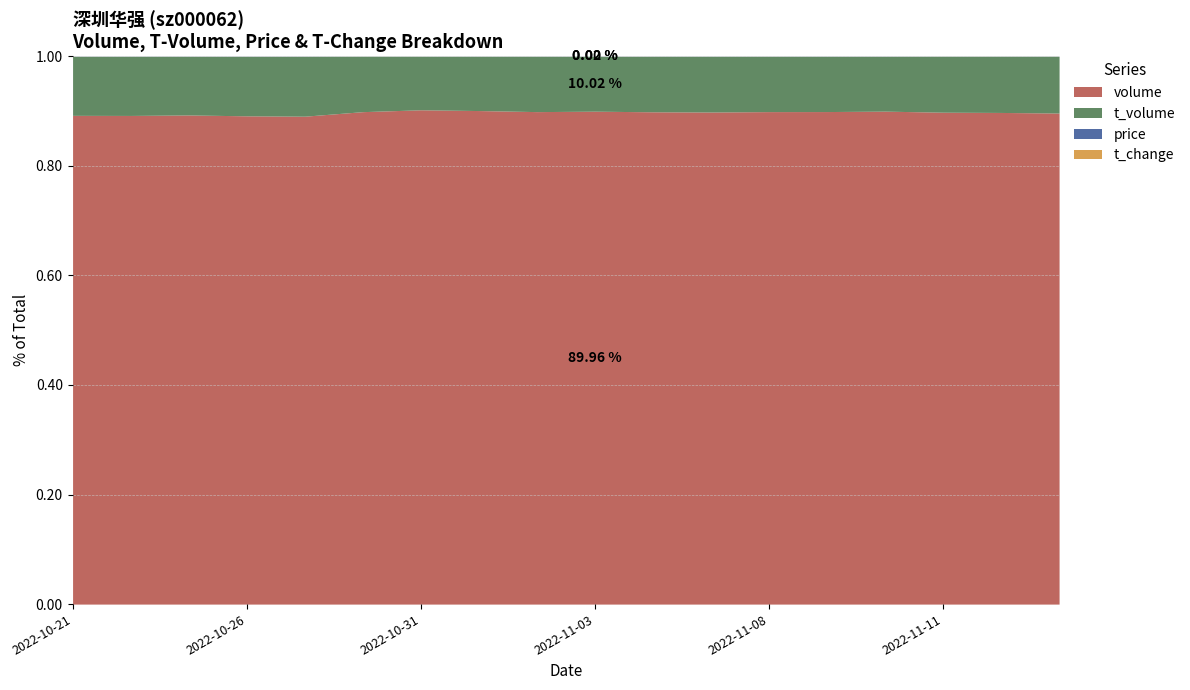

What is the difference between the t_volume values at 2022-10-21 and 2022-10-28?

11800.0